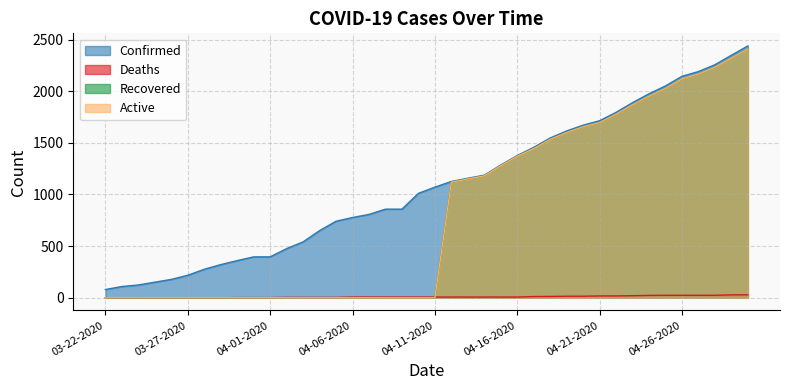

What are all the series names shown in the legend?

Confirmed, Deaths, Recovered, Active